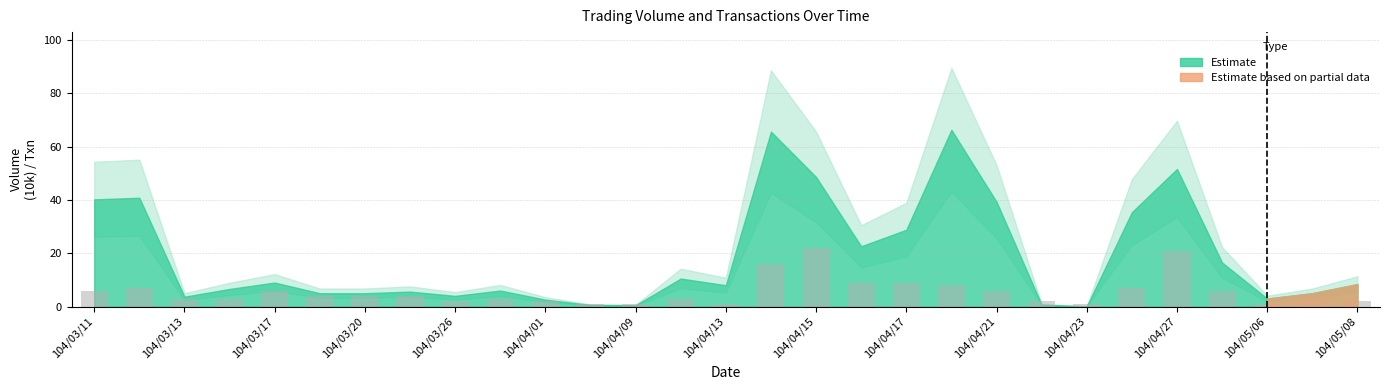

What is the difference between the second highest and minimum values?

20